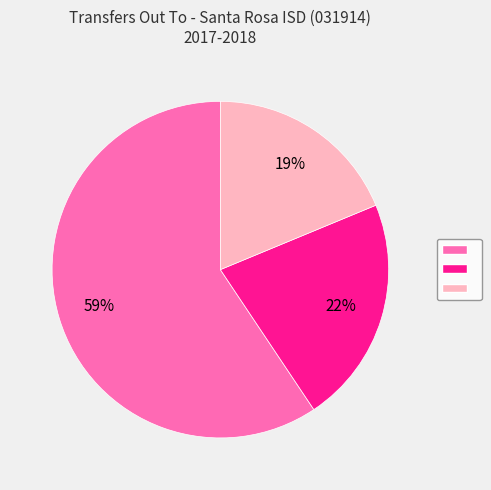

Is there any slice that represents more than half of the pie?

Yes